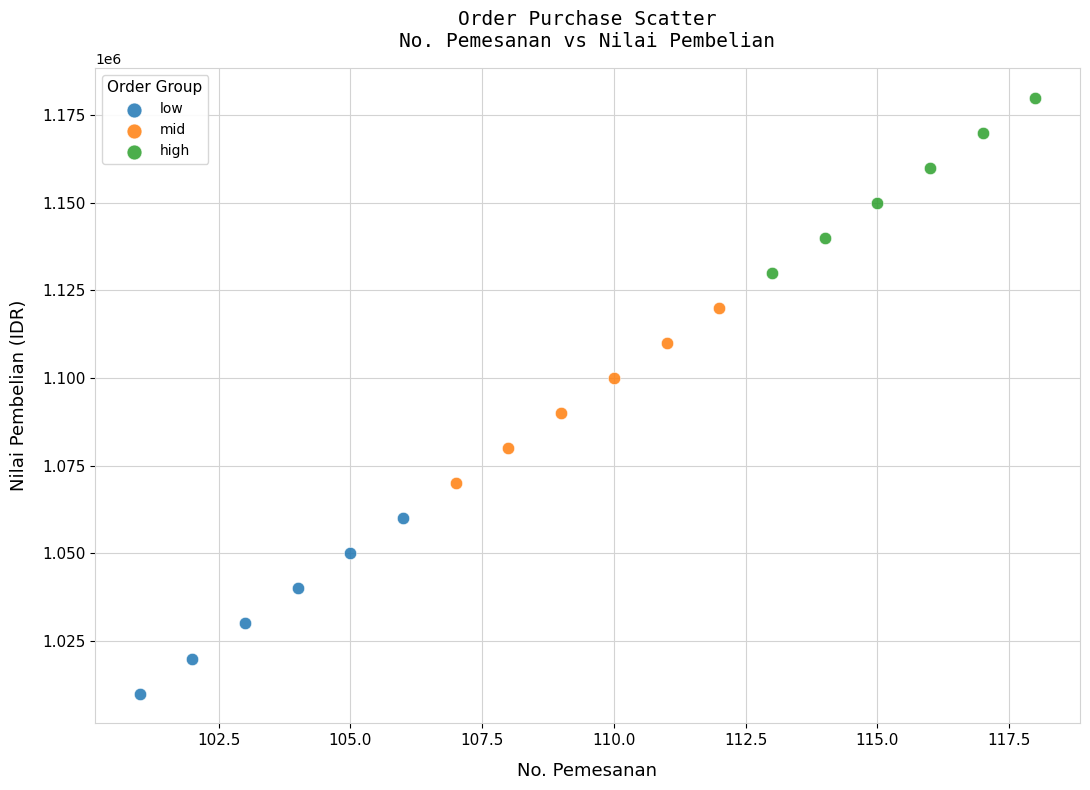

Which series contains the lowest Y value?

low